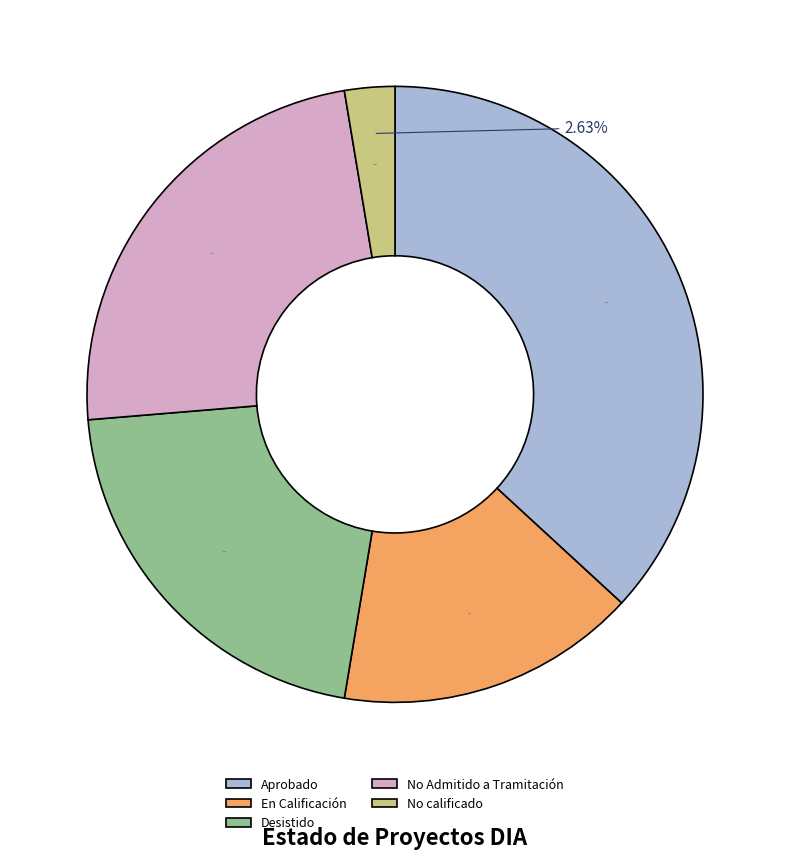

What portion of the pie excludes En Calificación?

84.2%